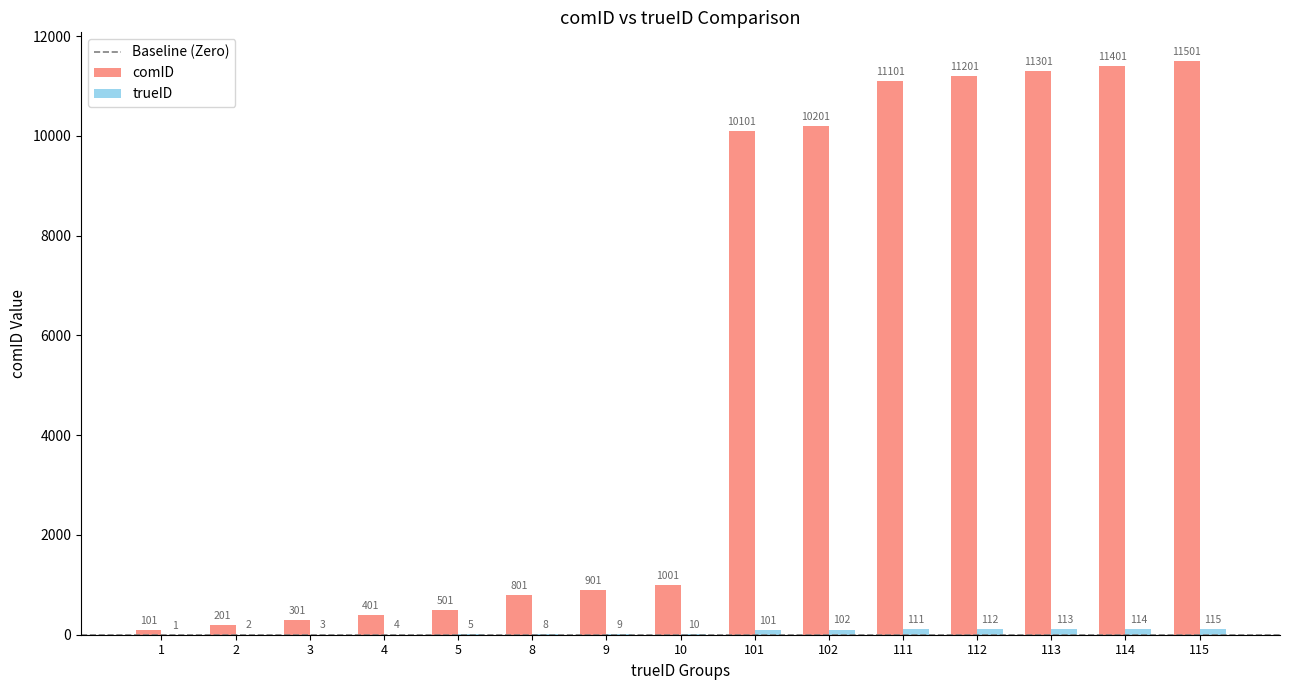

What is the sum of all comID values?

81015